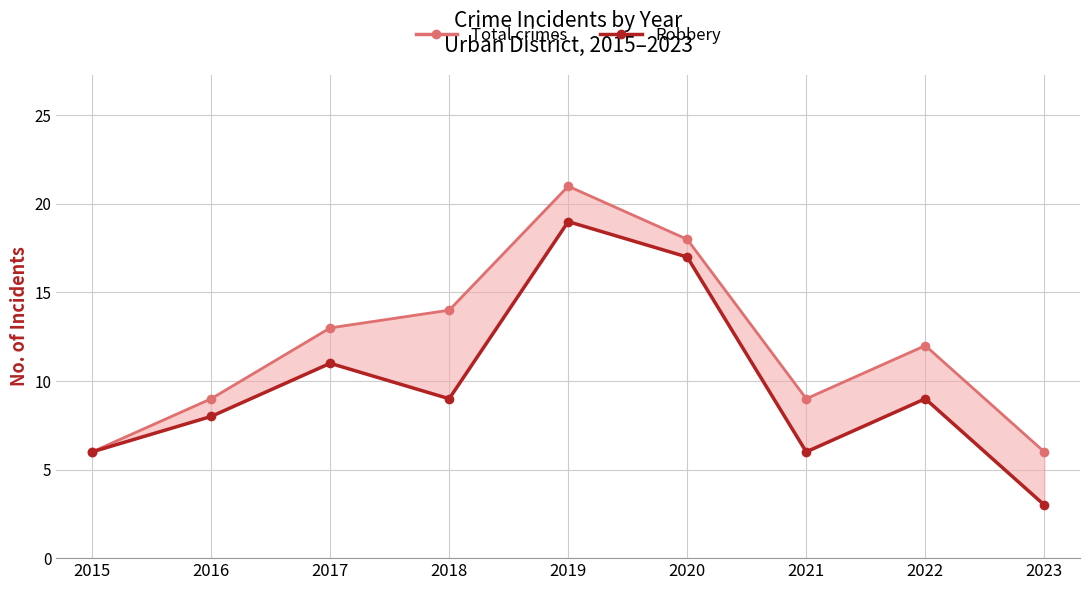

Which series has the widest spread of values?

Robbery